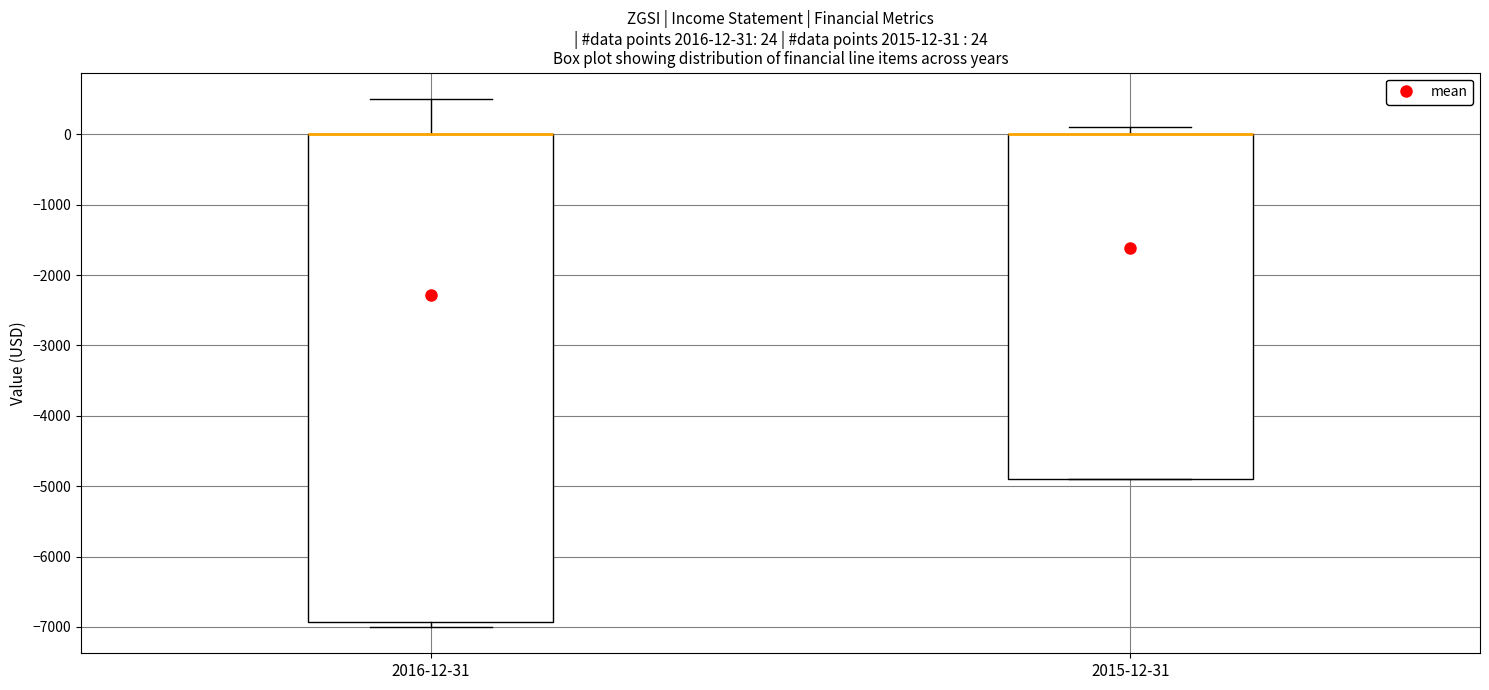

Which box is the tallest, from its lower edge to its upper edge?

2016-12-31